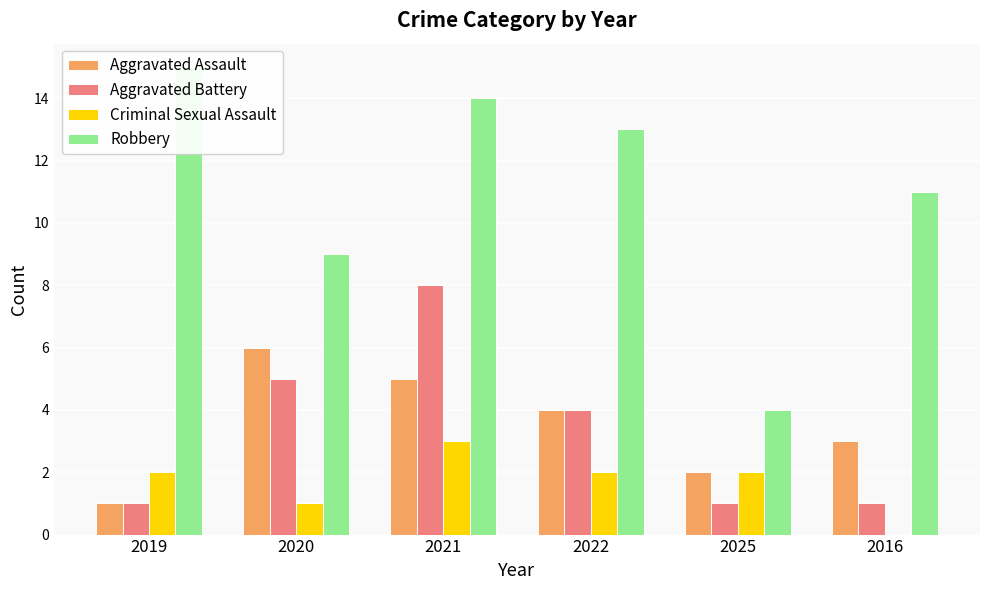

What is the spread (max minus min) of values at 2019?

14